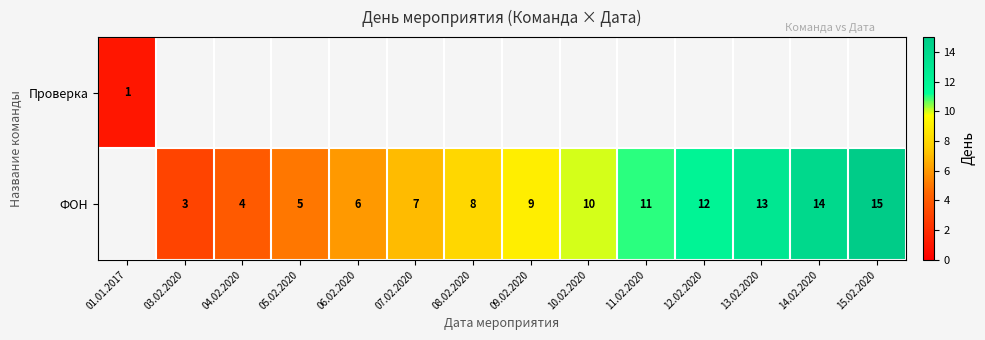

Is it true that ФОН equals 5 at 08.02.2020?

False